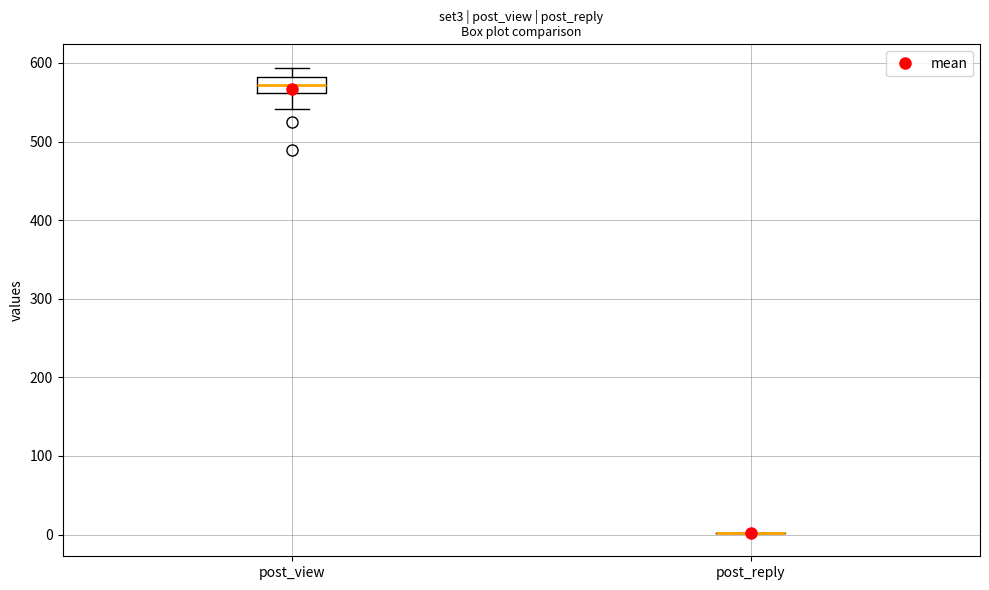

Where does the upper whisker of the box for post_view end on the y-axis? The values are not printed on the chart, so give them approximately, as read against the axis.

590